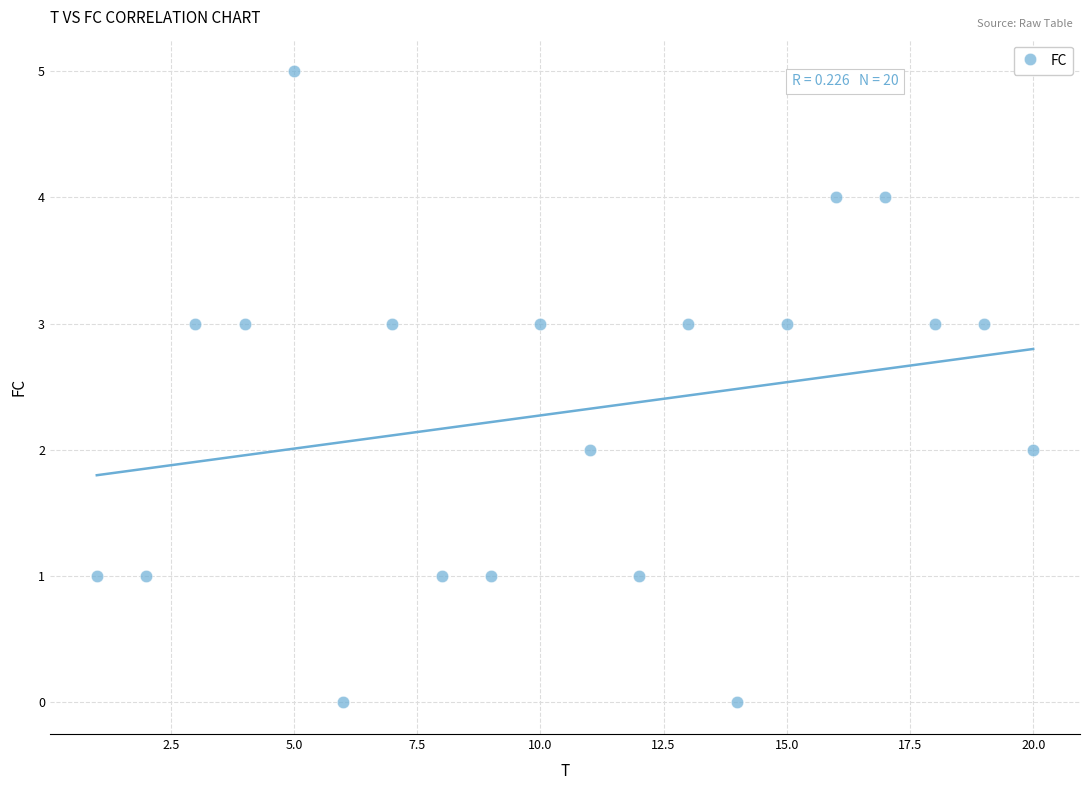

What is the range of X values (max minus min)?

19